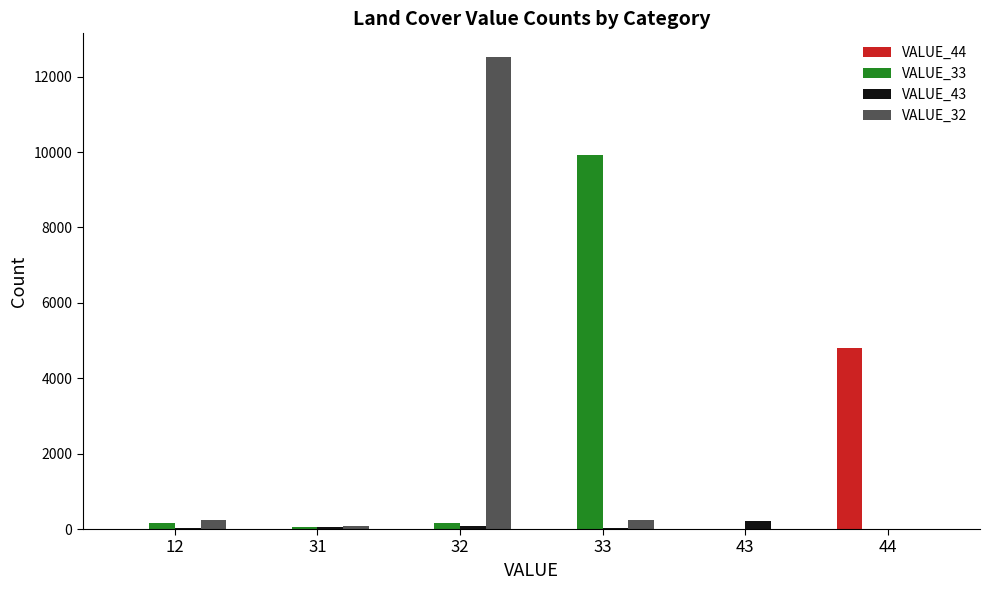

At which category is the sum across all series the highest?

32